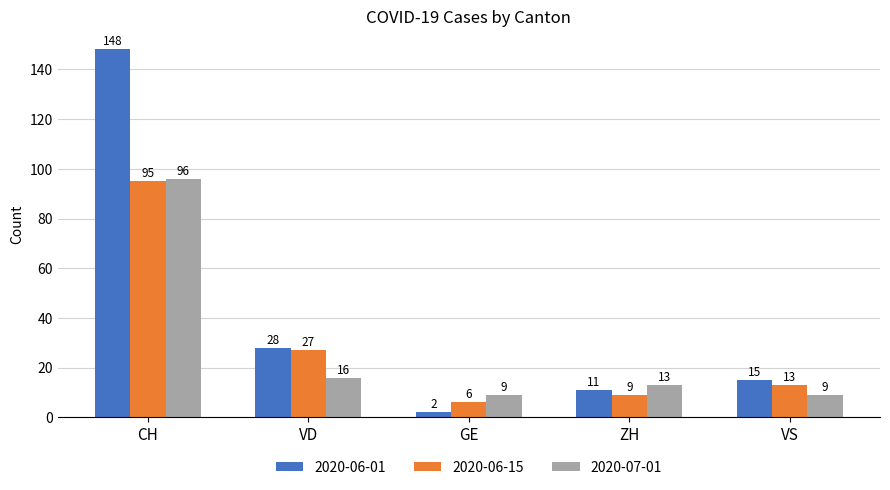

Where does the 2020-06-15 series first go above 13?

CH